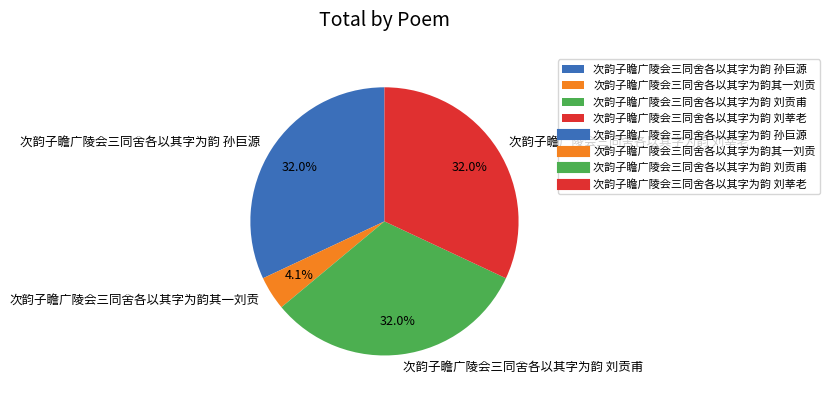

How many slices are in this pie chart?

4